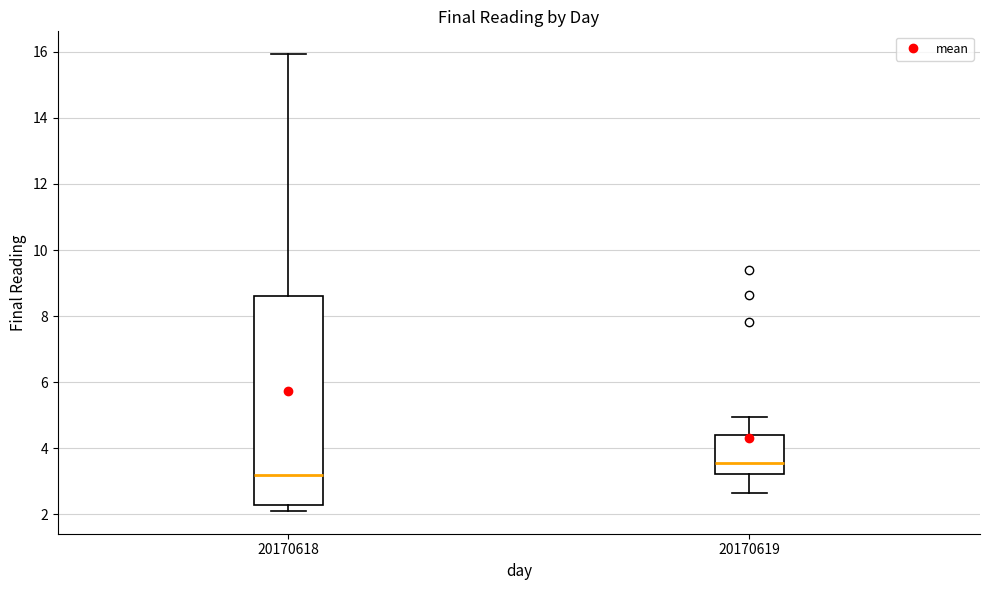

Where is the upper edge of the box at x = 20170618 on the y-axis? The values are not printed on the chart, so give them approximately, as read against the axis.

8.6